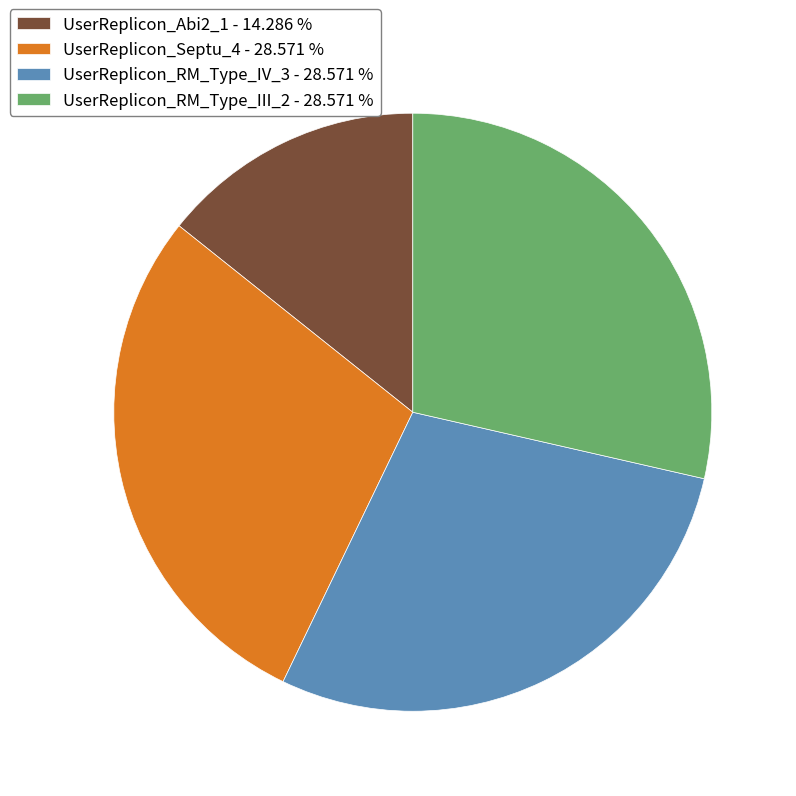

Is it true that UserReplicon_RM_Type_III_2 is 19% of the pie?

False